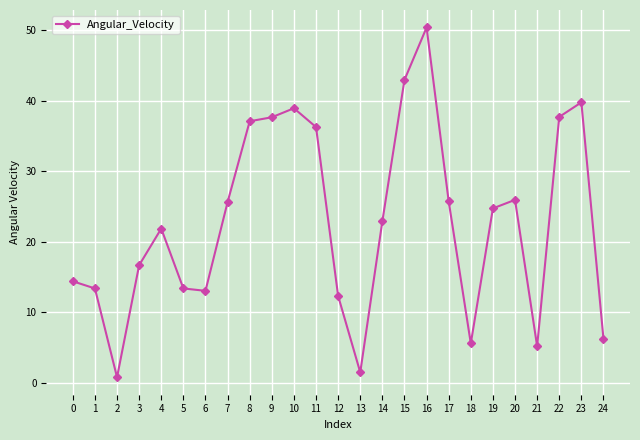

How many interior local valleys (lower than both neighbors) does the data have?

5